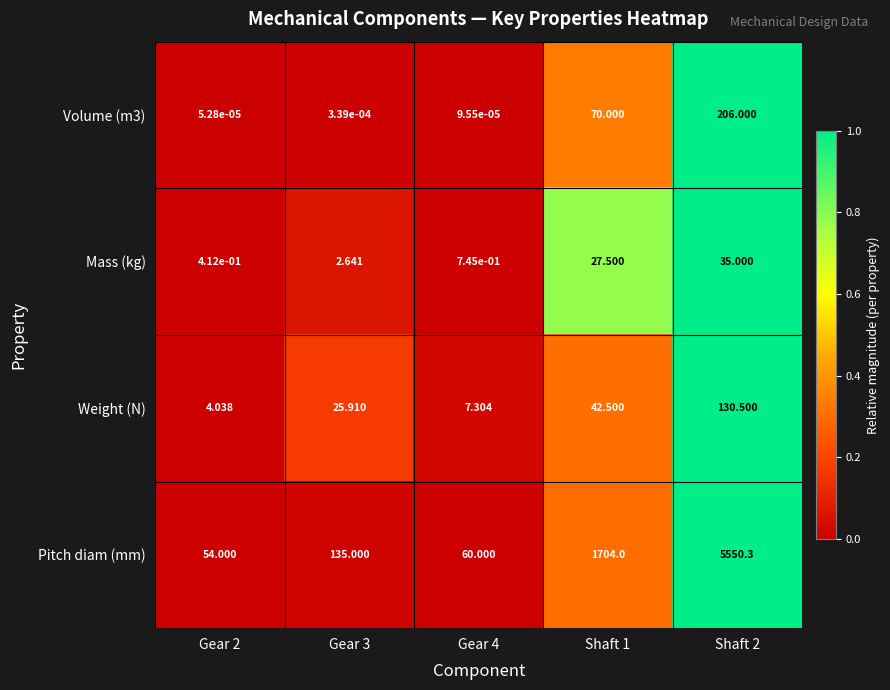

Between Gear 2 and Shaft 1, which series saw the biggest shift?

Pitch diam (mm)